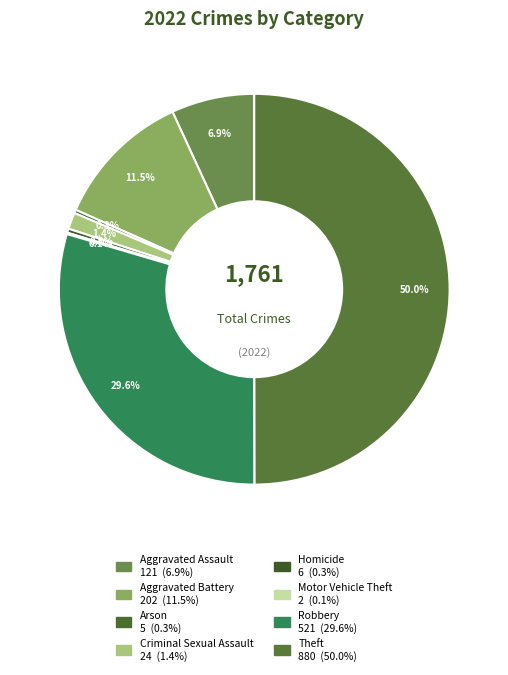

Rank the categories by value from lowest to highest.

Motor Vehicle Theft, Arson, Homicide, Criminal Sexual Assault, Aggravated Assault, Aggravated Battery, Robbery, Theft